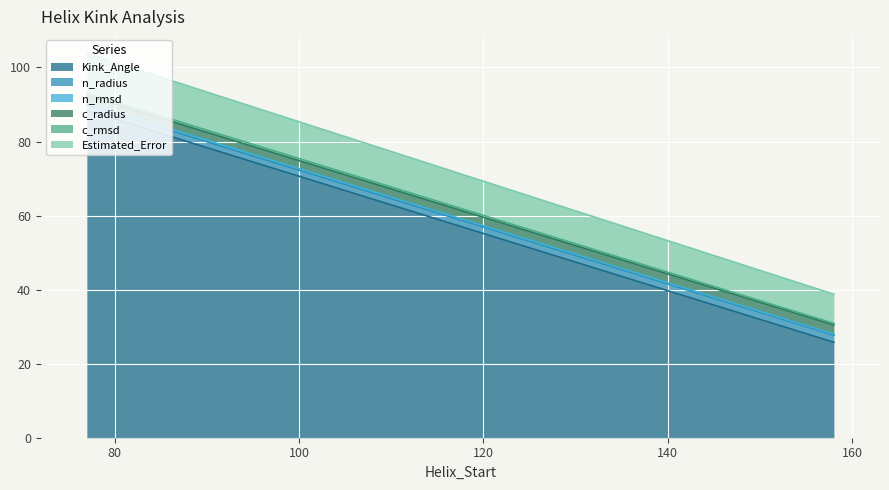

Between 77 and 77, which series saw the biggest shift?

Kink_Angle